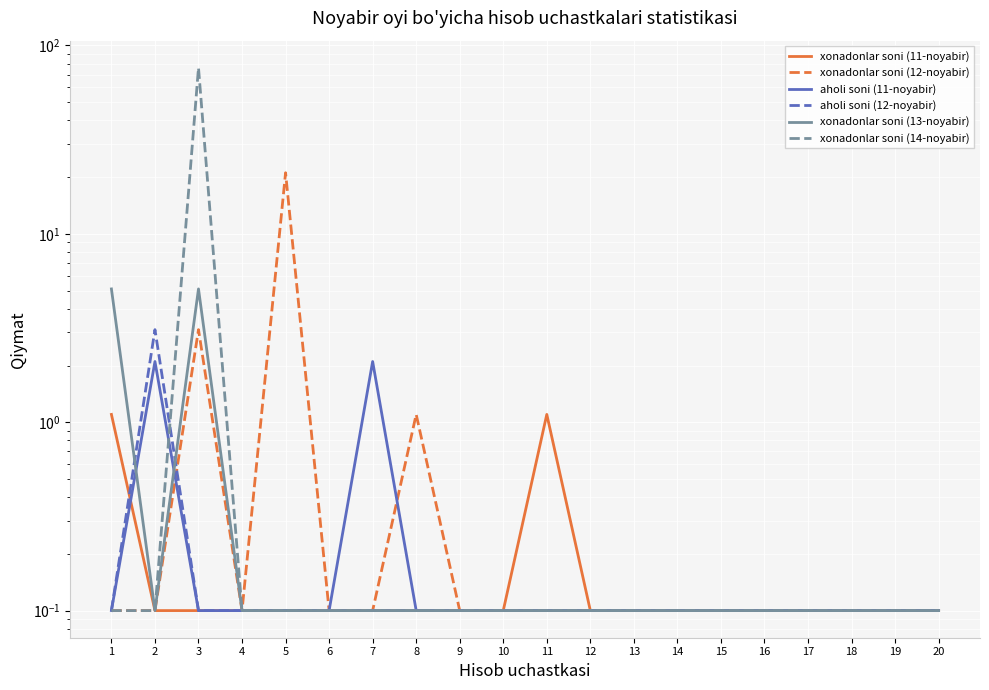

Reading left to right, transcribe all the data shown in this chart.

xonadonlar soni (11-noyabir): 1.1	0.1	0.1	0.1	0.1	0.1	0.1	0.1	0.1	0.1	1.1	0.1	0.1	0.1	0.1	0.1	0.1	0.1	0.1	0.1
xonadonlar soni (12-noyabir): 0.1	0.1	3.1	0.1	21.1	0.1	0.1	1.1	0.1	0.1	0.1	0.1	0.1	0.1	0.1	0.1	0.1	0.1	0.1	0.1
aholi soni (11-noyabir): 0.1	2.1	0.1	0.1	0.1	0.1	2.1	0.1	0.1	0.1	0.1	0.1	0.1	0.1	0.1	0.1	0.1	0.1	0.1	0.1
aholi soni (12-noyabir): 0.1	3.1	0.1	0.1	0.1	0.1	0.1	0.1	0.1	0.1	0.1	0.1	0.1	0.1	0.1	0.1	0.1	0.1	0.1	0.1
xonadonlar soni (13-noyabir): 5.1	0.1	5.1	0.1	0.1	0.1	0.1	0.1	0.1	0.1	0.1	0.1	0.1	0.1	0.1	0.1	0.1	0.1	0.1	0.1
xonadonlar soni (14-noyabir): 0.1	0.1	76.1	0.1	0.1	0.1	0.1	0.1	0.1	0.1	0.1	0.1	0.1	0.1	0.1	0.1	0.1	0.1	0.1	0.1